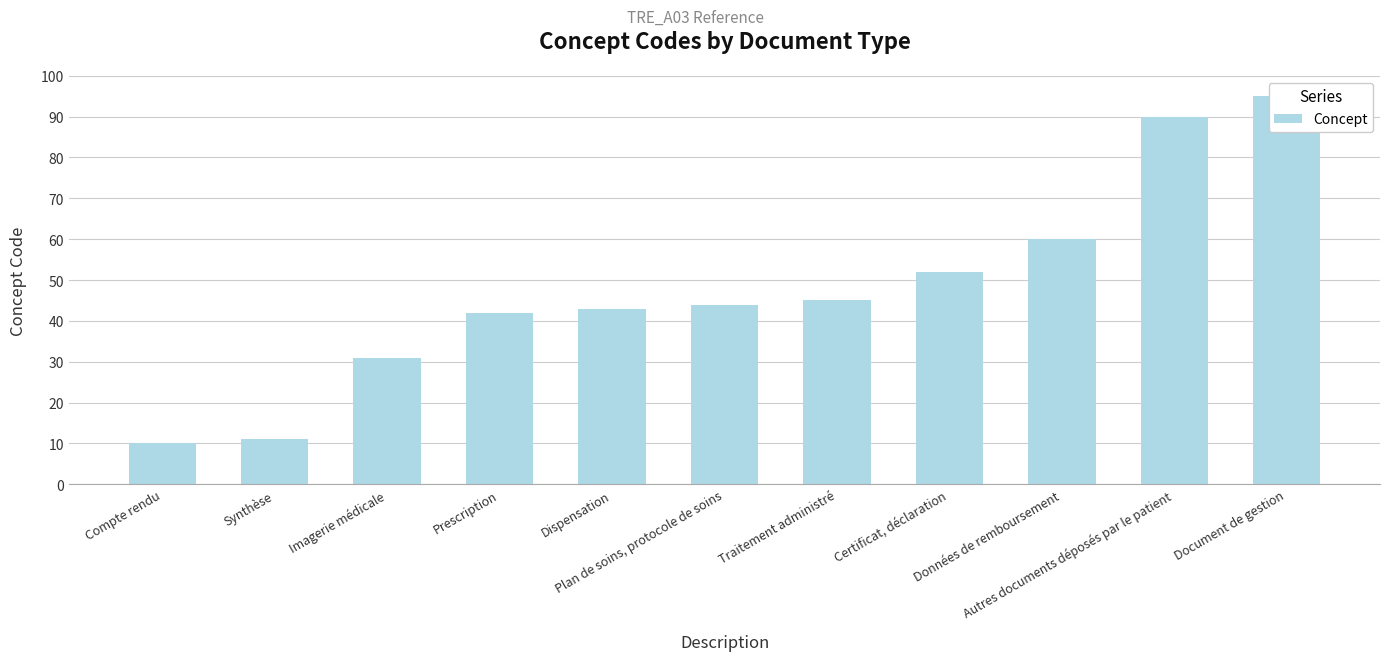

What is the difference between the maximum and second lowest values?

84